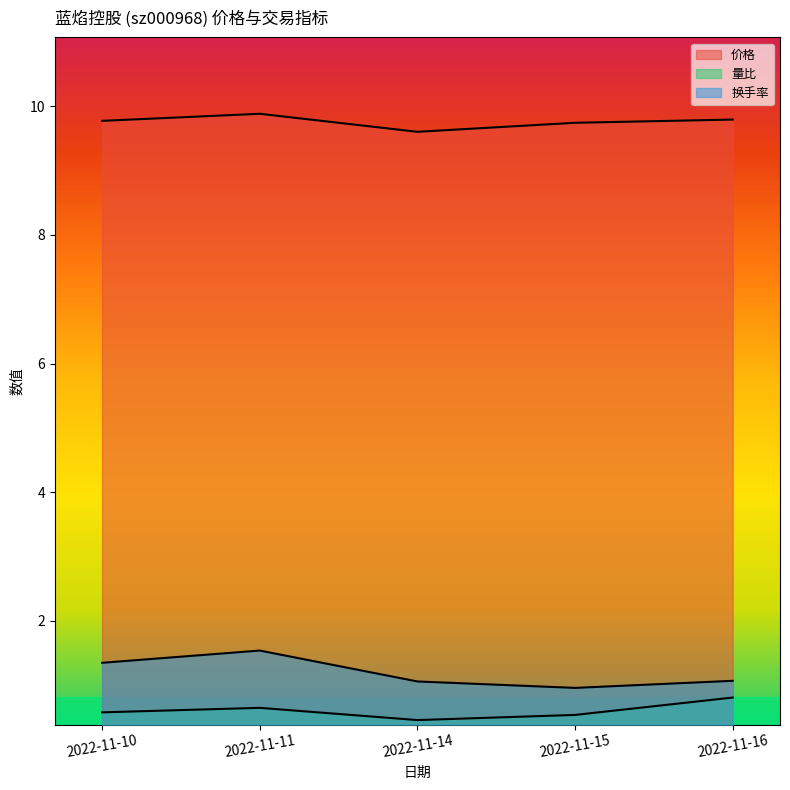

Reading left to right, what are all the values shown in this chart?

价格: 2022-11-10=9.8	2022-11-11=9.9	2022-11-14=9.6	2022-11-15=9.7	2022-11-16=9.8
量比: 2022-11-10=0.6	2022-11-11=0.7	2022-11-14=0.5	2022-11-15=0.5	2022-11-16=0.8
换手率: 2022-11-10=1.4	2022-11-11=1.5	2022-11-14=1.1	2022-11-15=1.0	2022-11-16=1.1